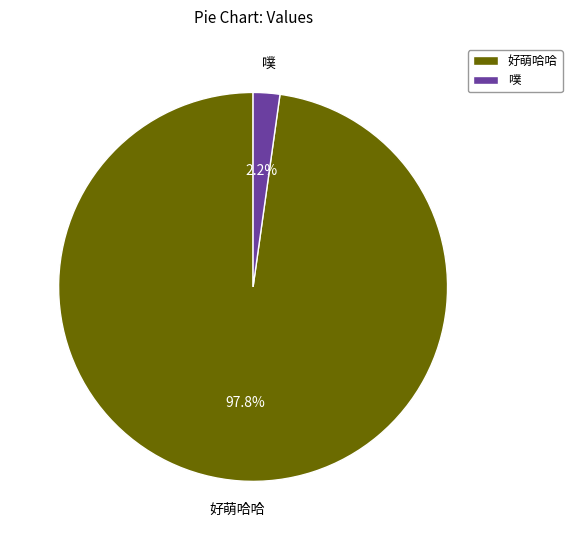

How many slices are in this pie chart?

2